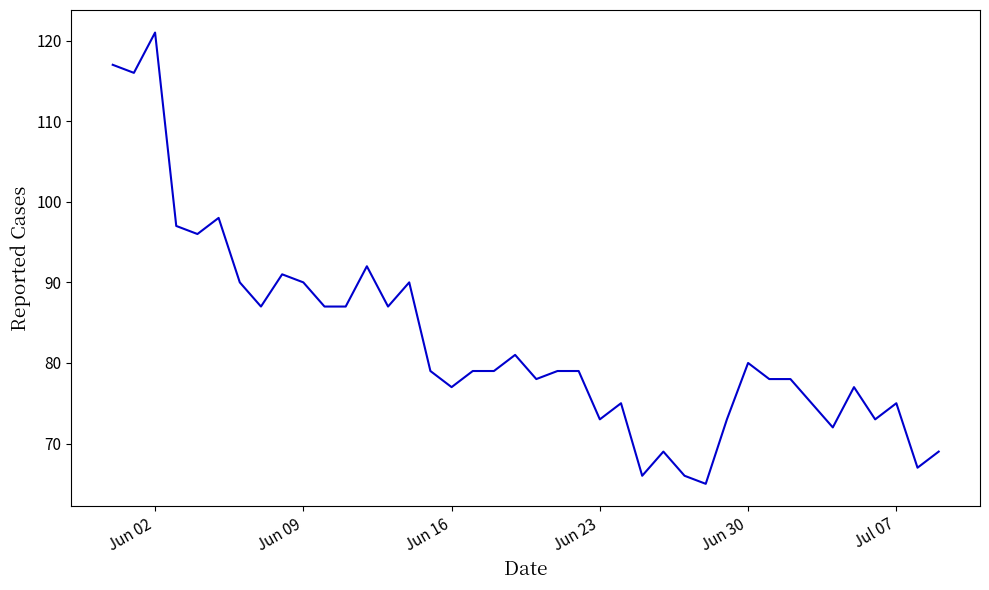

What is the difference between the maximum and minimum values?

56